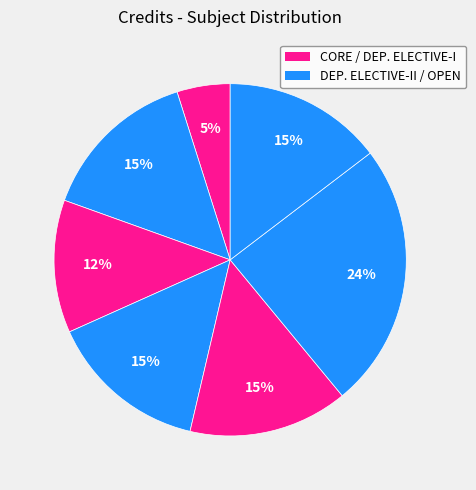

Count the number of slices in the pie.

7